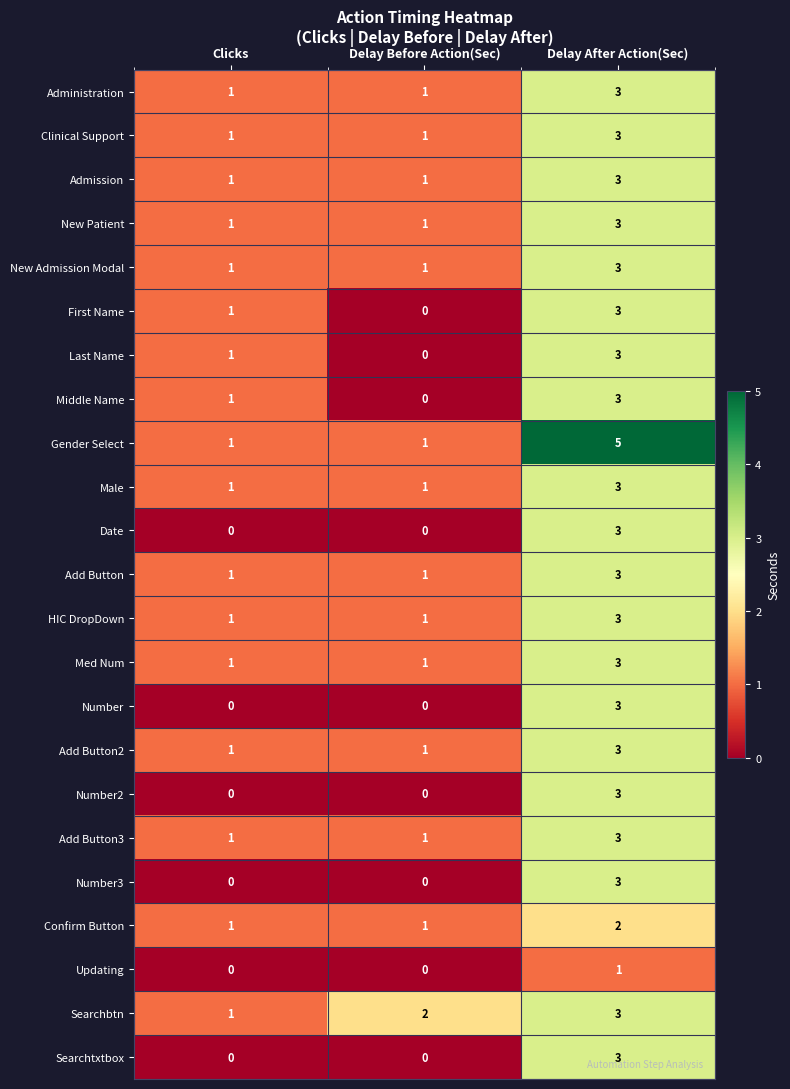

What is the total value across all series at Delay After Action(Sec)?

68